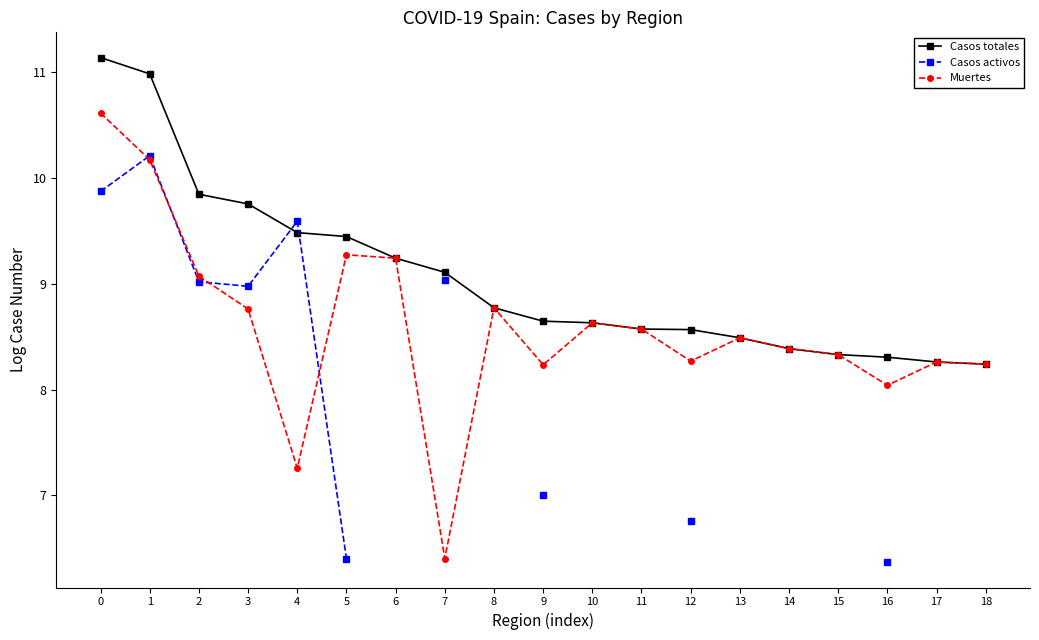

What are all the series names shown in the legend?

Casos totales, Casos activos, Muertes